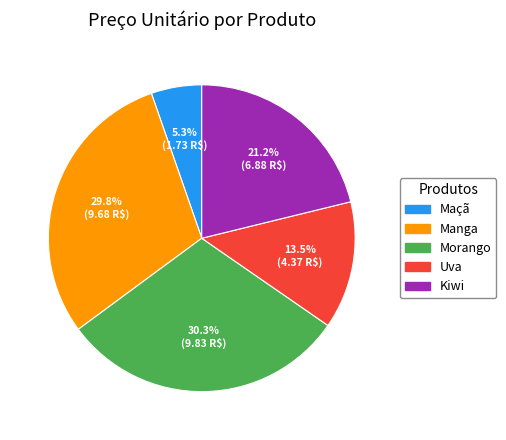

To the nearest percent, what is the difference between the largest and smallest slice percentages?

25%